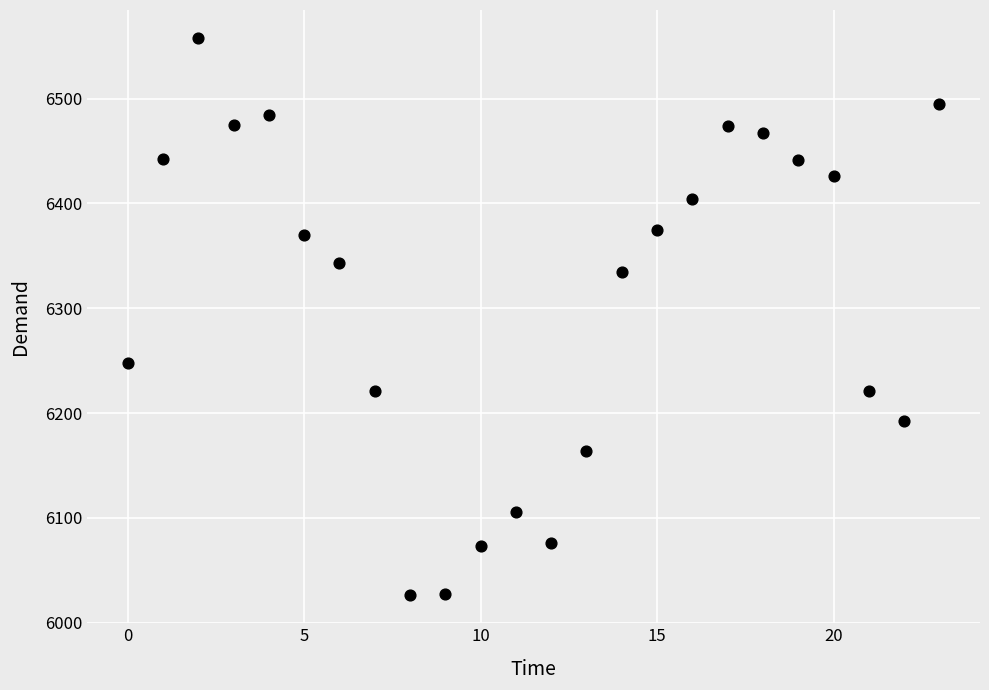

What is the range of Y values (max minus min)?

532